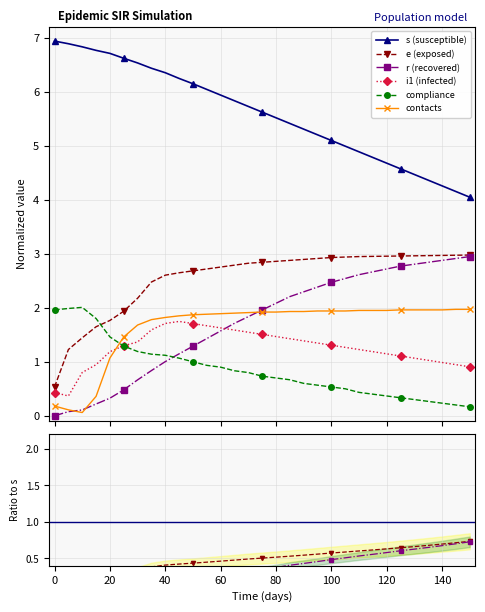

Reading left to right, extract all data points from this chart.

s: 0=6.9	5=6.9	10=6.8	15=6.8	20=6.7	25=6.6	30=6.5	35=6.4	40=6.4	45=6.2	50=6.1	55=6.0	60=5.9	65=5.8	70=5.7	75=5.6	80=5.5	85=5.4	90=5.3	95=5.2	100=5.1	105=5.0	110=4.9	115=4.8	120=4.7	125=4.6	130=4.5	135=4.4	140=4.3	145=4.2	150=4.0
e: 0=0.5	5=1.2	10=1.4	15=1.6	20=1.8	25=1.9	30=2.2	35=2.5	40=2.6	45=2.6	50=2.7	55=2.7	60=2.8	65=2.8	70=2.8	75=2.8	80=2.9	85=2.9	90=2.9	95=2.9	100=2.9	105=2.9	110=2.9	115=3.0	120=3.0	125=3.0	130=3.0	135=3.0	140=3.0	145=3.0	150=3.0
r: 0=0.0	5=0.1	10=0.1	15=0.2	20=0.3	25=0.5	30=0.7	35=0.8	40=1.0	45=1.1	50=1.3	55=1.4	60=1.6	65=1.7	70=1.8	75=2.0	80=2.1	85=2.2	90=2.3	95=2.4	100=2.5	105=2.5	110=2.6	115=2.7	120=2.7	125=2.8	130=2.8	135=2.8	140=2.9	145=2.9	150=2.9
i1: 0=0.4	5=0.4	10=0.8	15=0.9	20=1.2	25=1.3	30=1.4	35=1.6	40=1.7	45=1.7	50=1.7	55=1.7	60=1.6	65=1.6	70=1.5	75=1.5	80=1.5	85=1.4	90=1.4	95=1.3	100=1.3	105=1.3	110=1.2	115=1.2	120=1.1	125=1.1	130=1.1	135=1.0	140=1.0	145=0.9	150=0.9
compliance: 0=2.0	5=2.0	10=2.0	15=1.8	20=1.5	25=1.3	30=1.2	35=1.1	40=1.1	45=1.1	50=1.0	55=0.9	60=0.9	65=0.8	70=0.8	75=0.7	80=0.7	85=0.7	90=0.6	95=0.6	100=0.5	105=0.5	110=0.4	115=0.4	120=0.4	125=0.3	130=0.3	135=0.3	140=0.2	145=0.2	150=0.2
contacts: 0=0.2	5=0.1	10=0.1	15=0.4	20=1.1	25=1.5	30=1.7	35=1.8	40=1.8	45=1.8	50=1.9	55=1.9	60=1.9	65=1.9	70=1.9	75=1.9	80=1.9	85=1.9	90=1.9	95=1.9	100=1.9	105=1.9	110=1.9	115=1.9	120=1.9	125=2.0	130=2.0	135=2.0	140=2.0	145=2.0	150=2.0